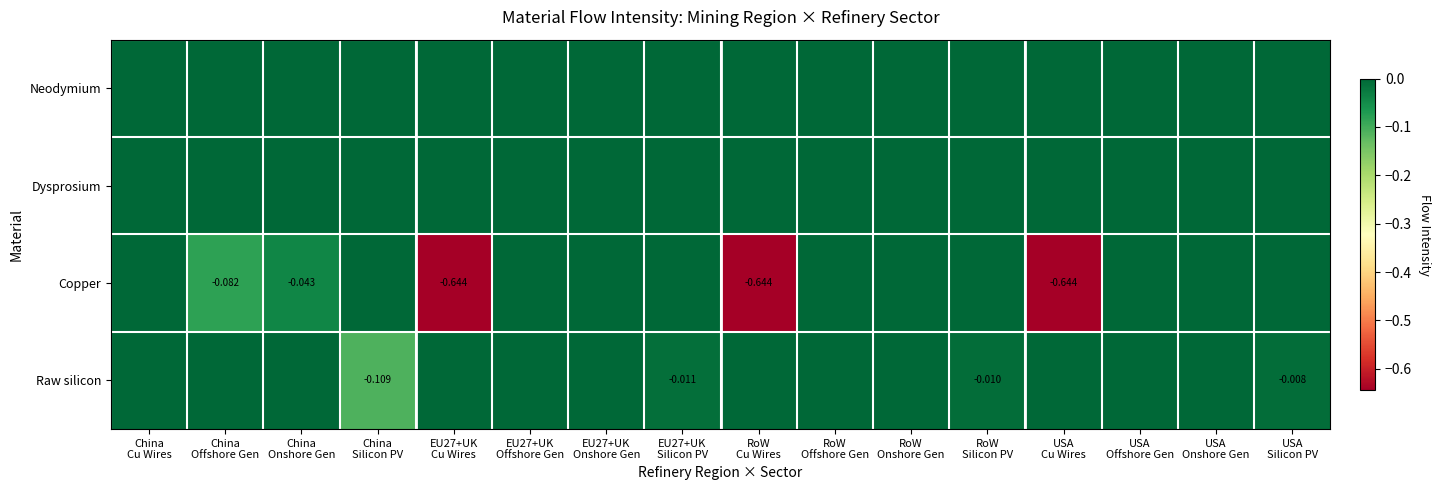

The Neodymium series shows 0.0 at USA Onshore Gen. True or false?

True